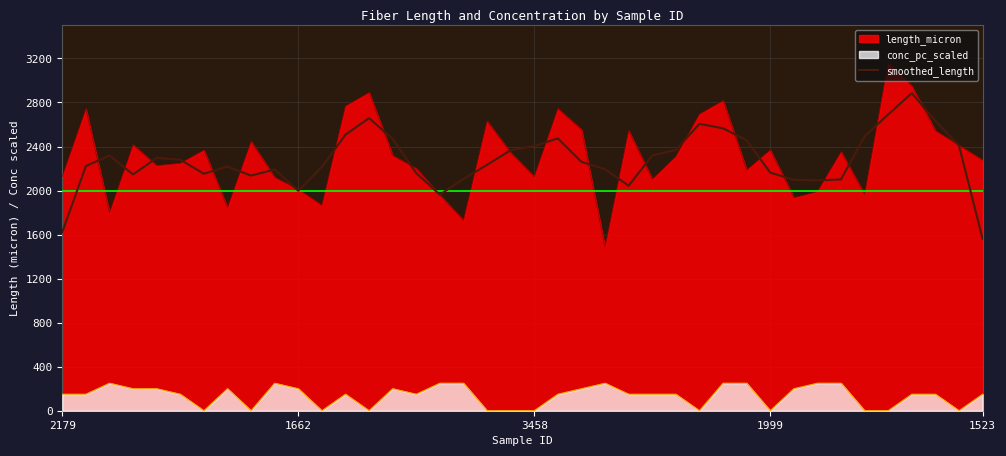

True or false: smoothed_length and conc_pc_scaled cross at least once.

False